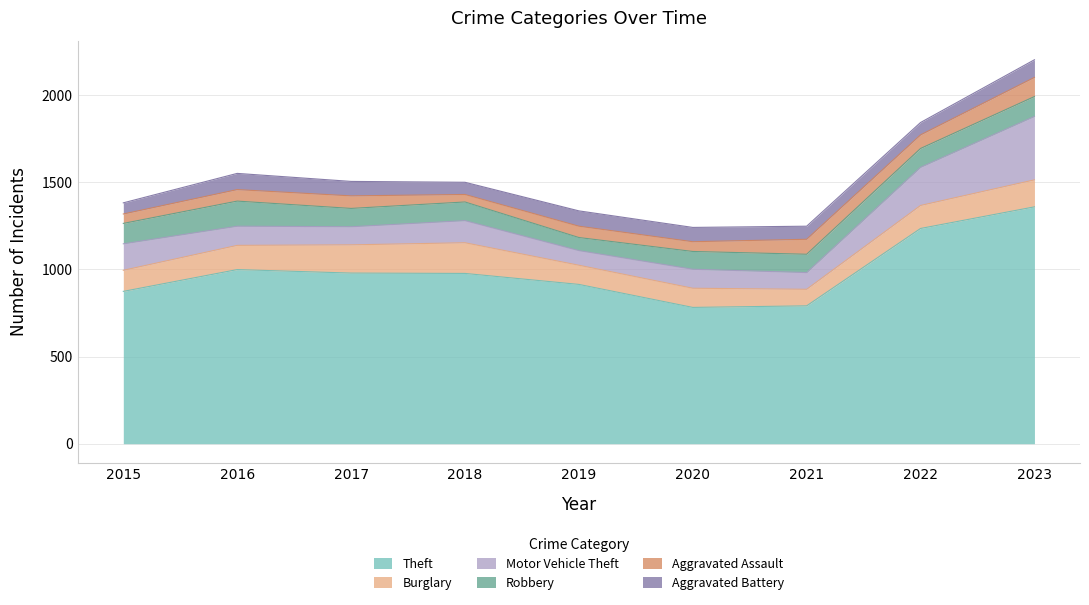

True or false: Aggravated Assault and Theft intersect in this chart.

False